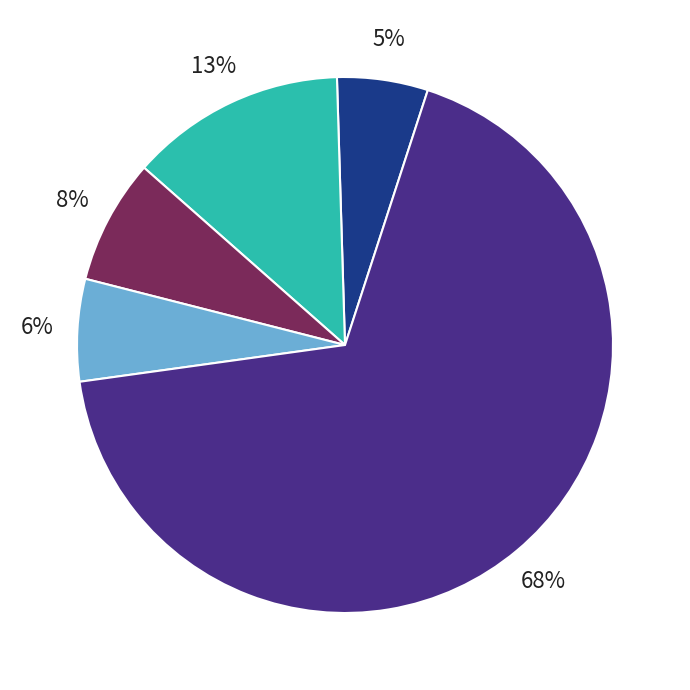

To the nearest percent, what is the average slice percentage?

20%